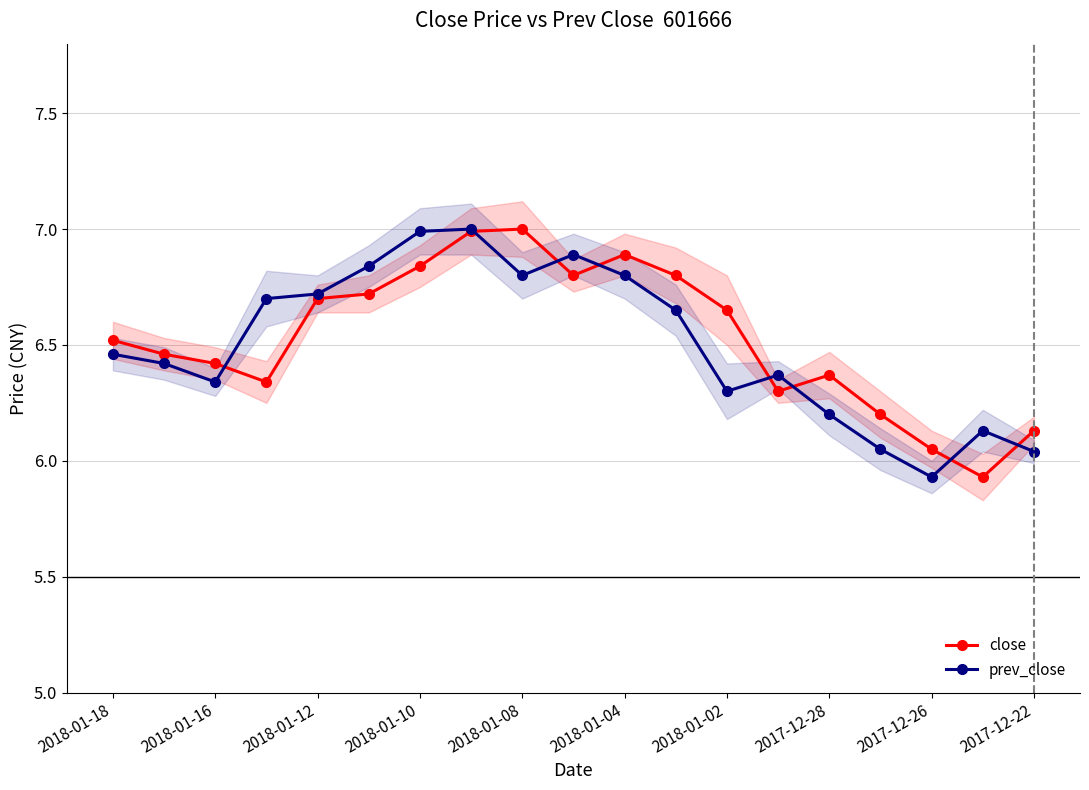

What is the value of the prev_close point at the 9th from the left?

6.8